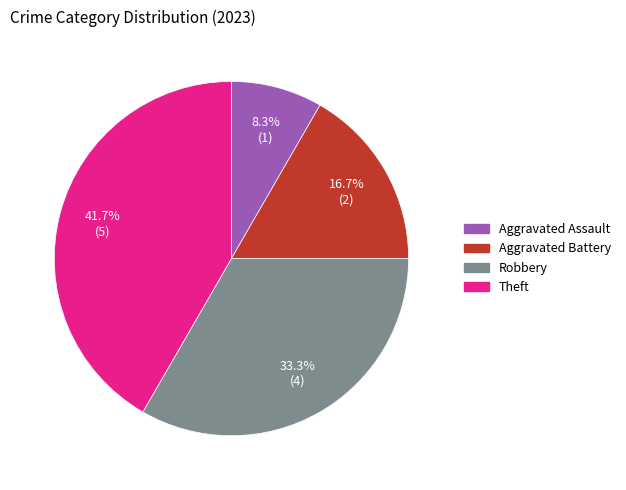

True or false: Aggravated Battery accounts for 7% of the total.

False